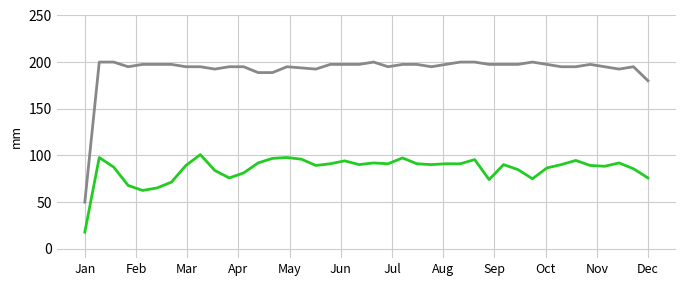

What is the maximum value shown in the chart?

200.0